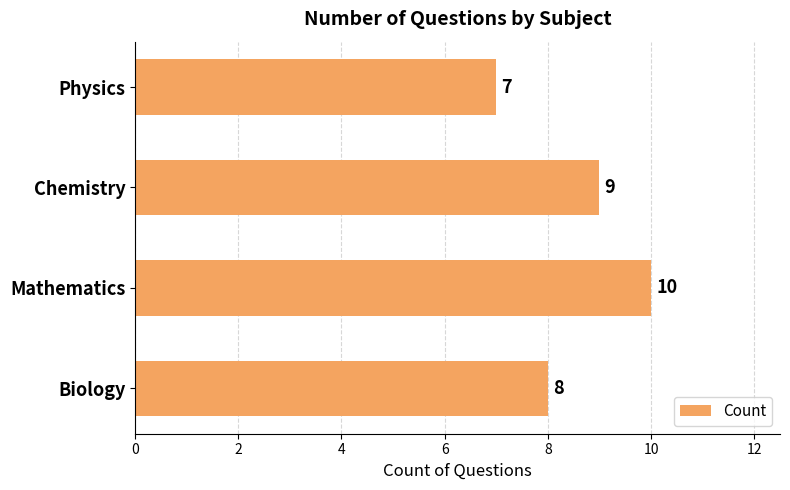

How many values are between 8 and 10?

3